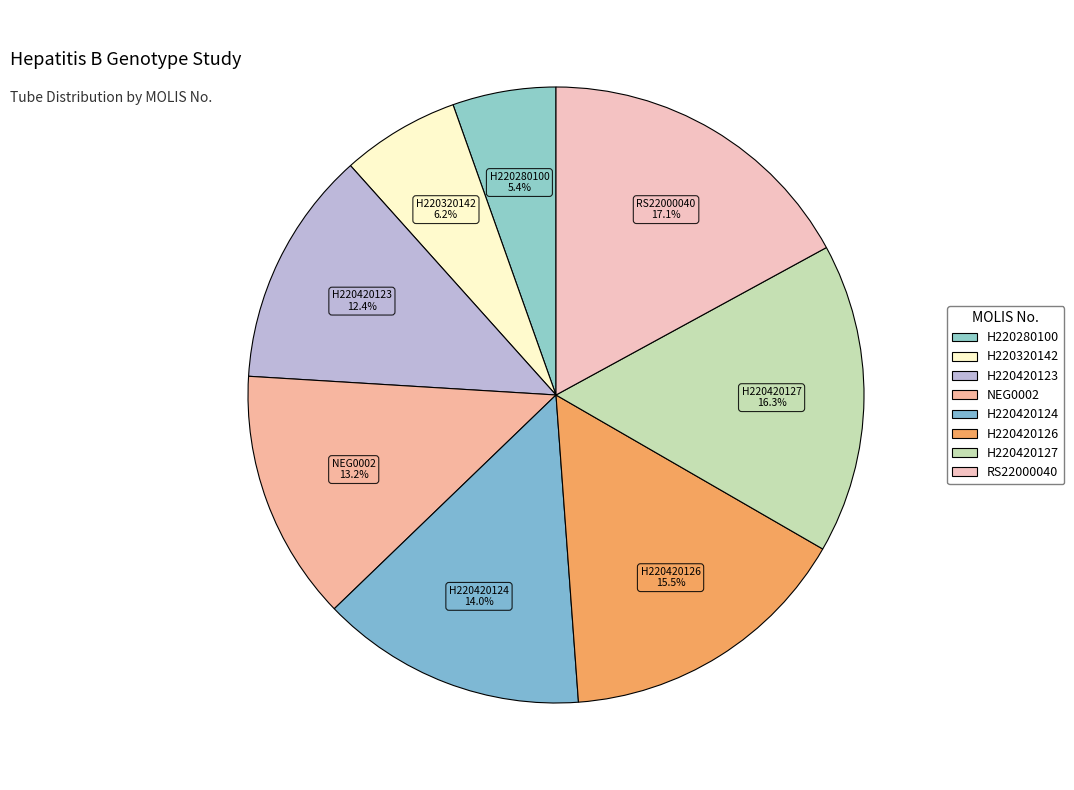

To the nearest percent, what is the difference between the H220320142 and H220420124 slice percentages?

8%